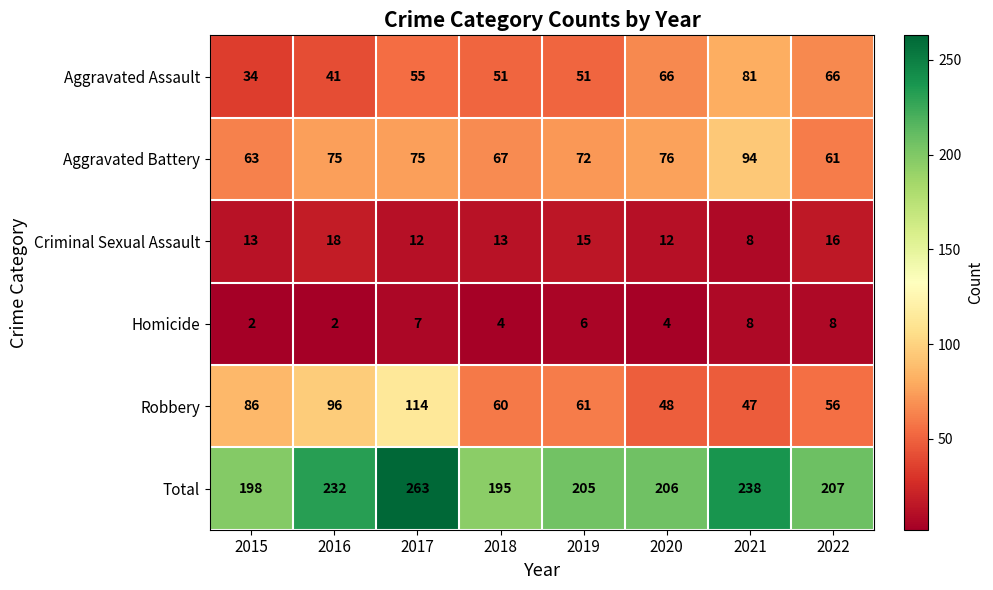

What is the total value across all series at 2021?

476